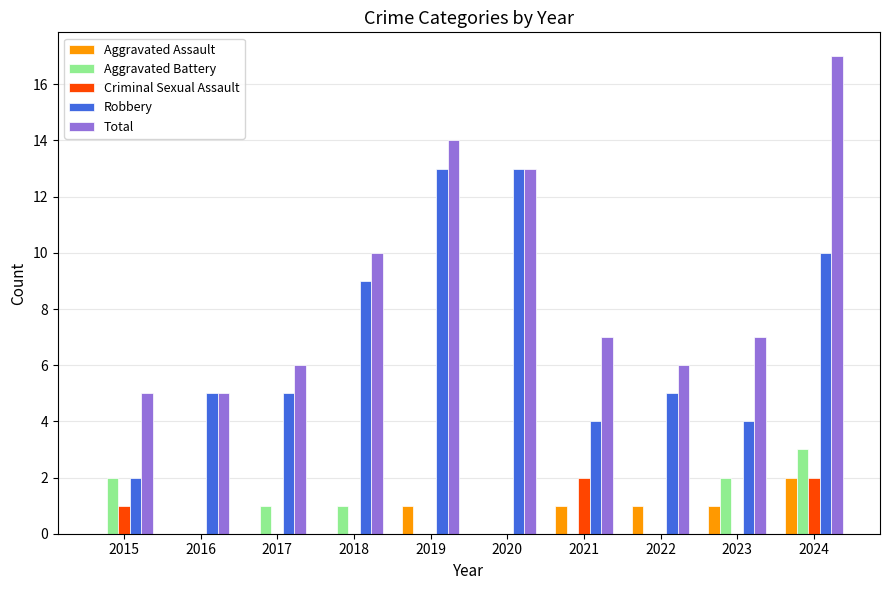

What is the sum of the Aggravated Battery values at 2020 and 2024?

3